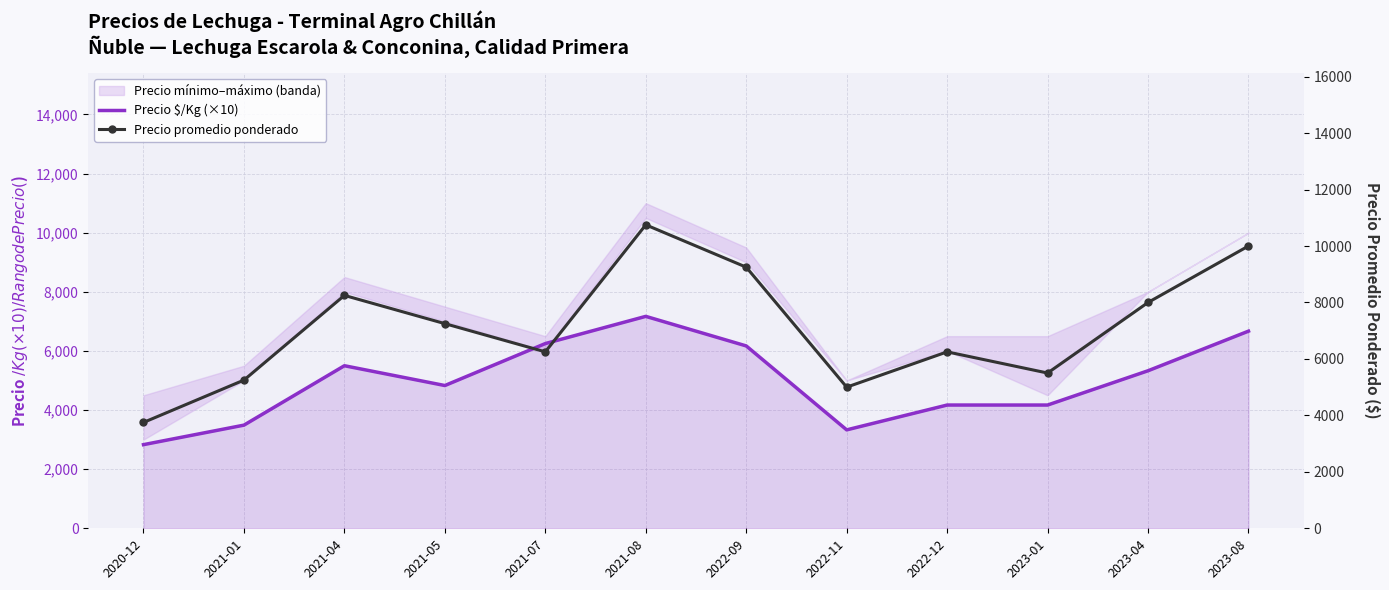

What is the label of the 10th point from the left?

2023-01